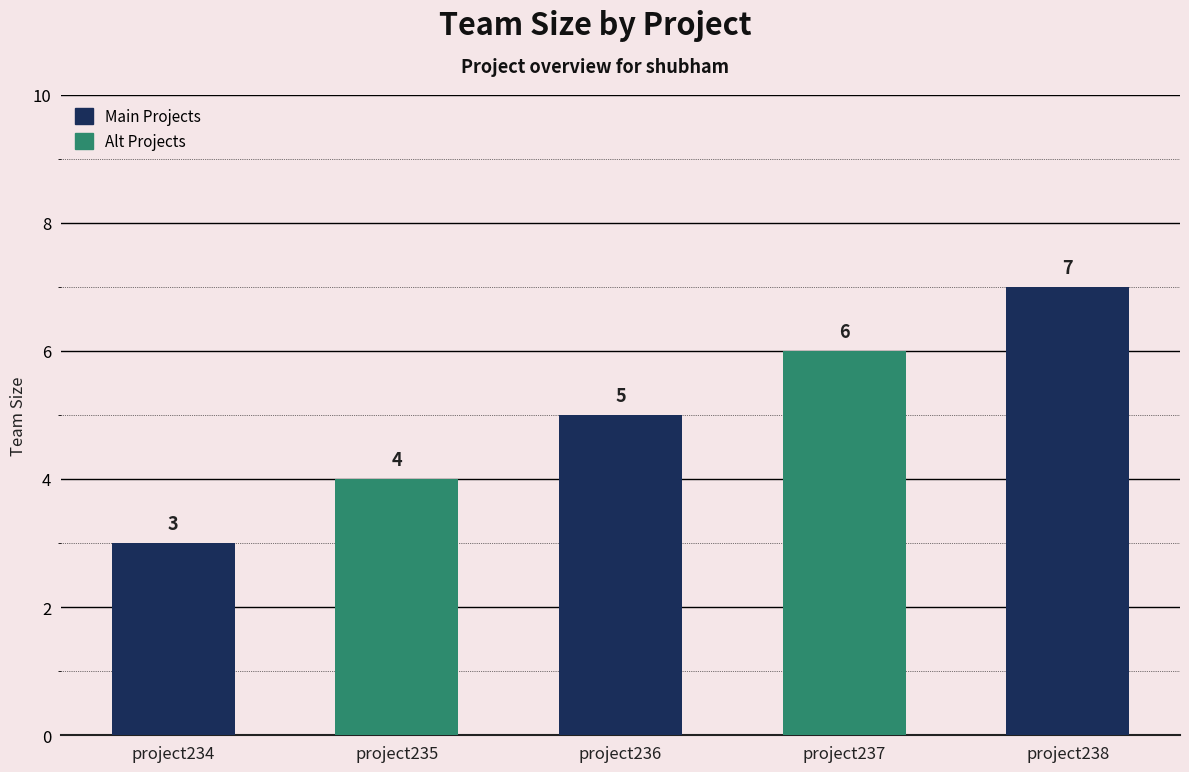

Read the value at project234.

3